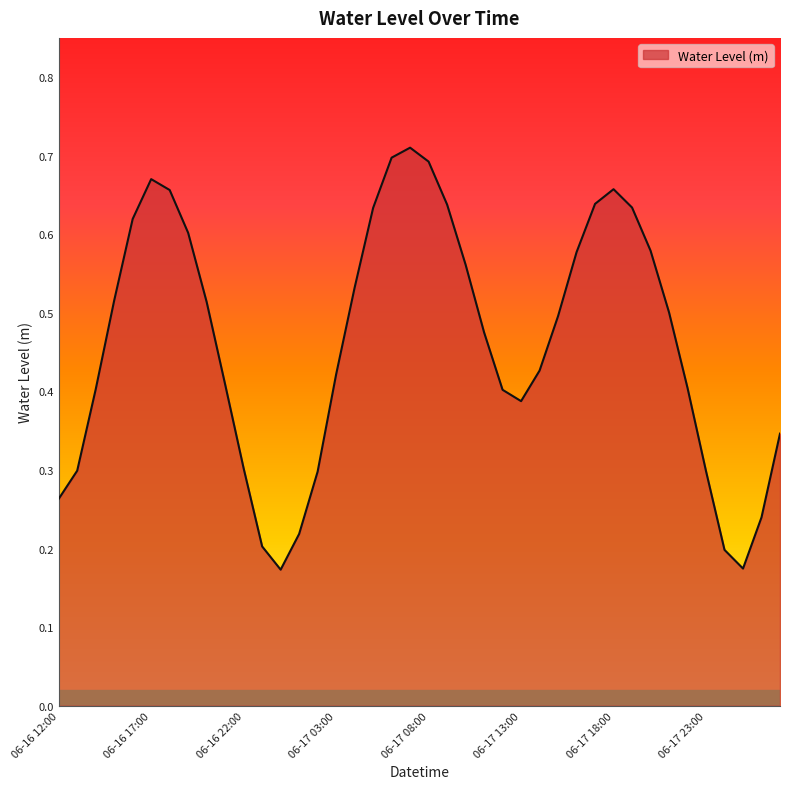

What is the label of the 26th point from the left?

06-17 13:00